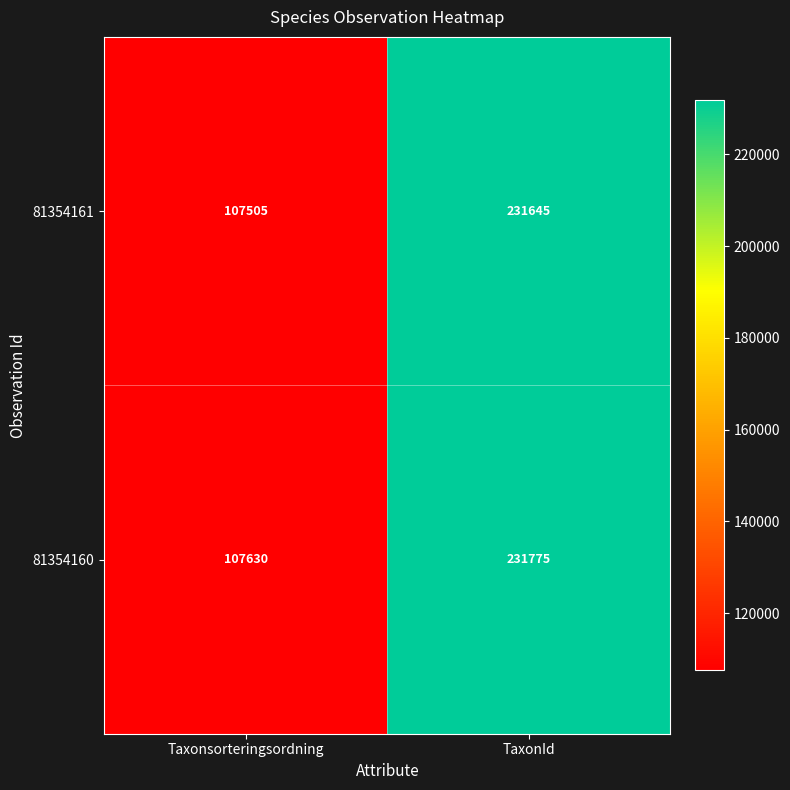

What is the sum of the 81354160 values at TaxonId and Taxonsorteringsordning?

339405